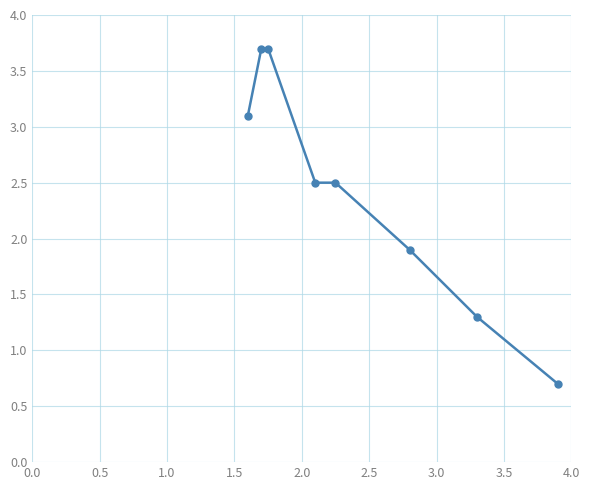

What is the difference between the maximum and minimum values?

3.0